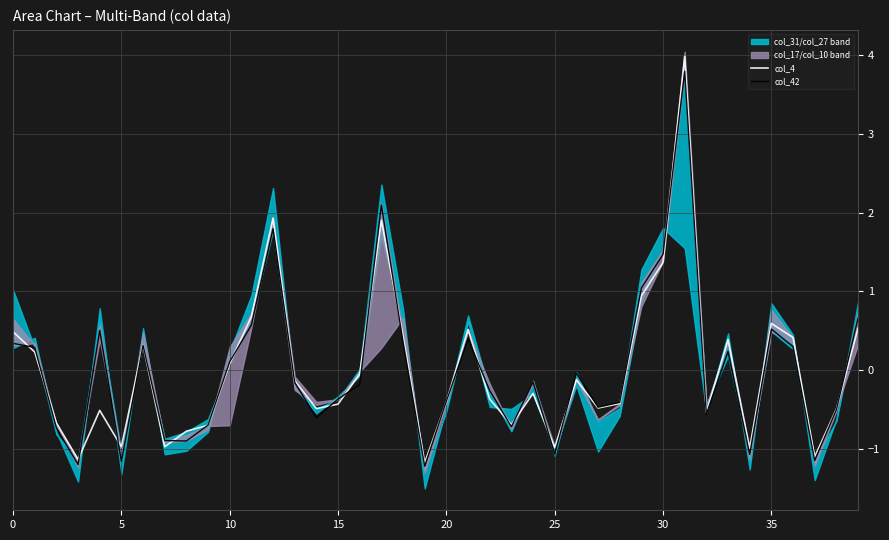

How many times do col_42 and col_4 cross each other?

21